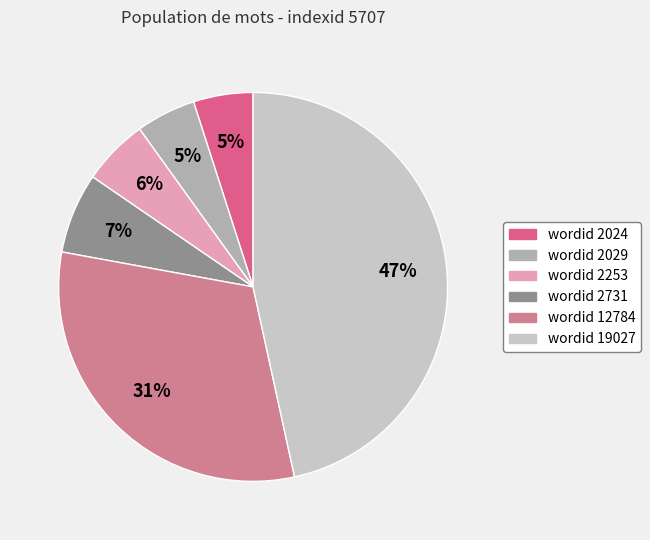

How many slices are in this pie chart?

6